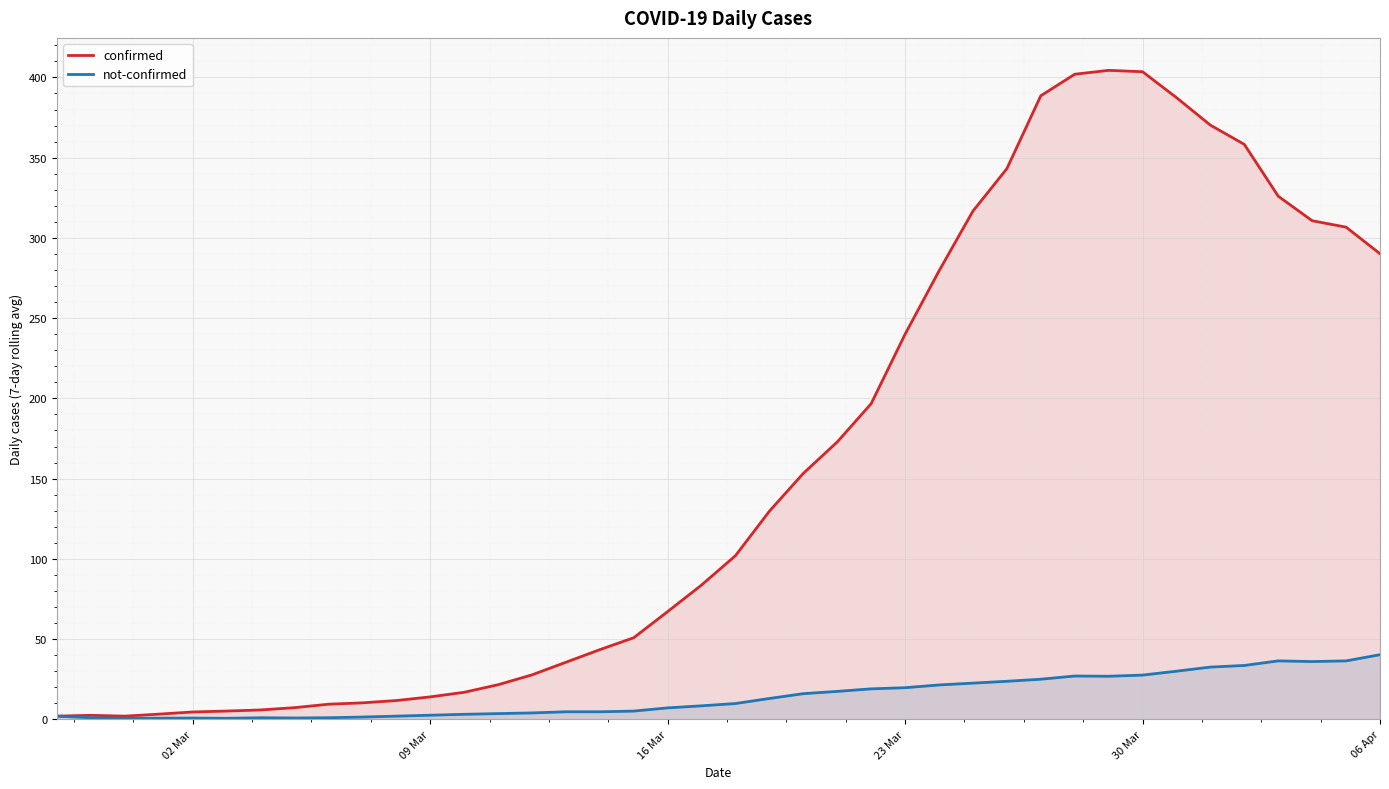

How many data points in confirmed are less than 102?

20